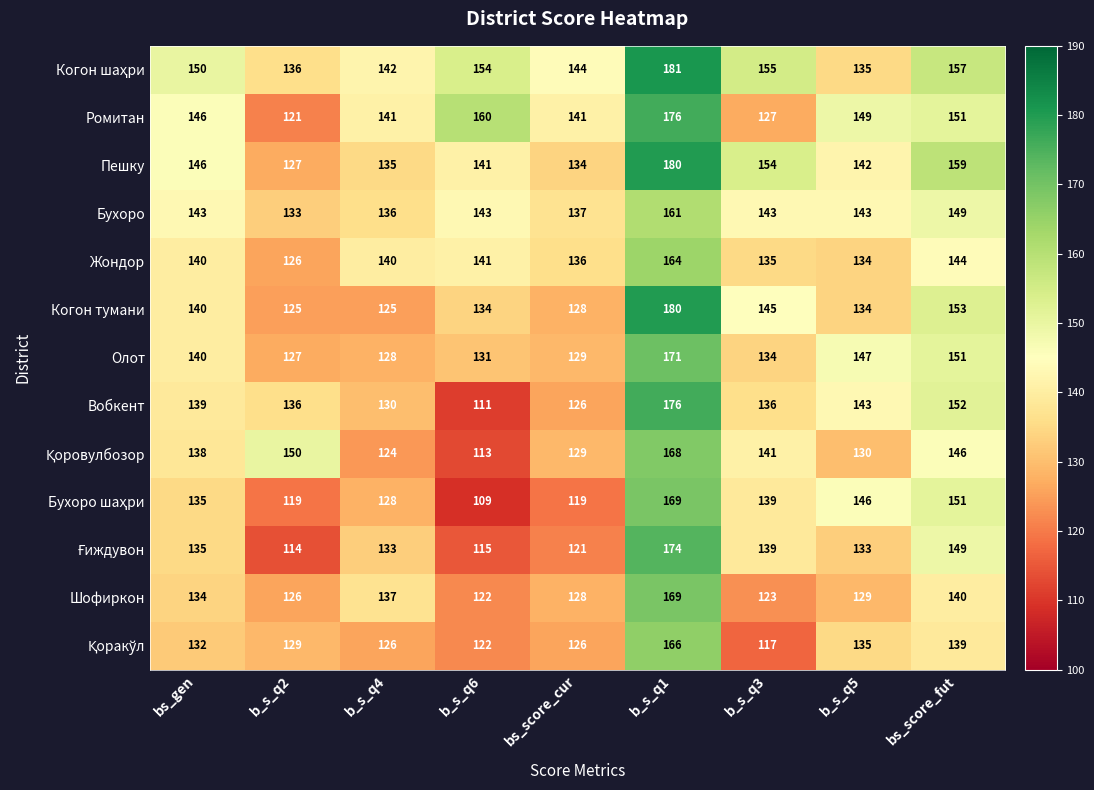

At which category does the chart reach its peak across all series?

b_s_q1